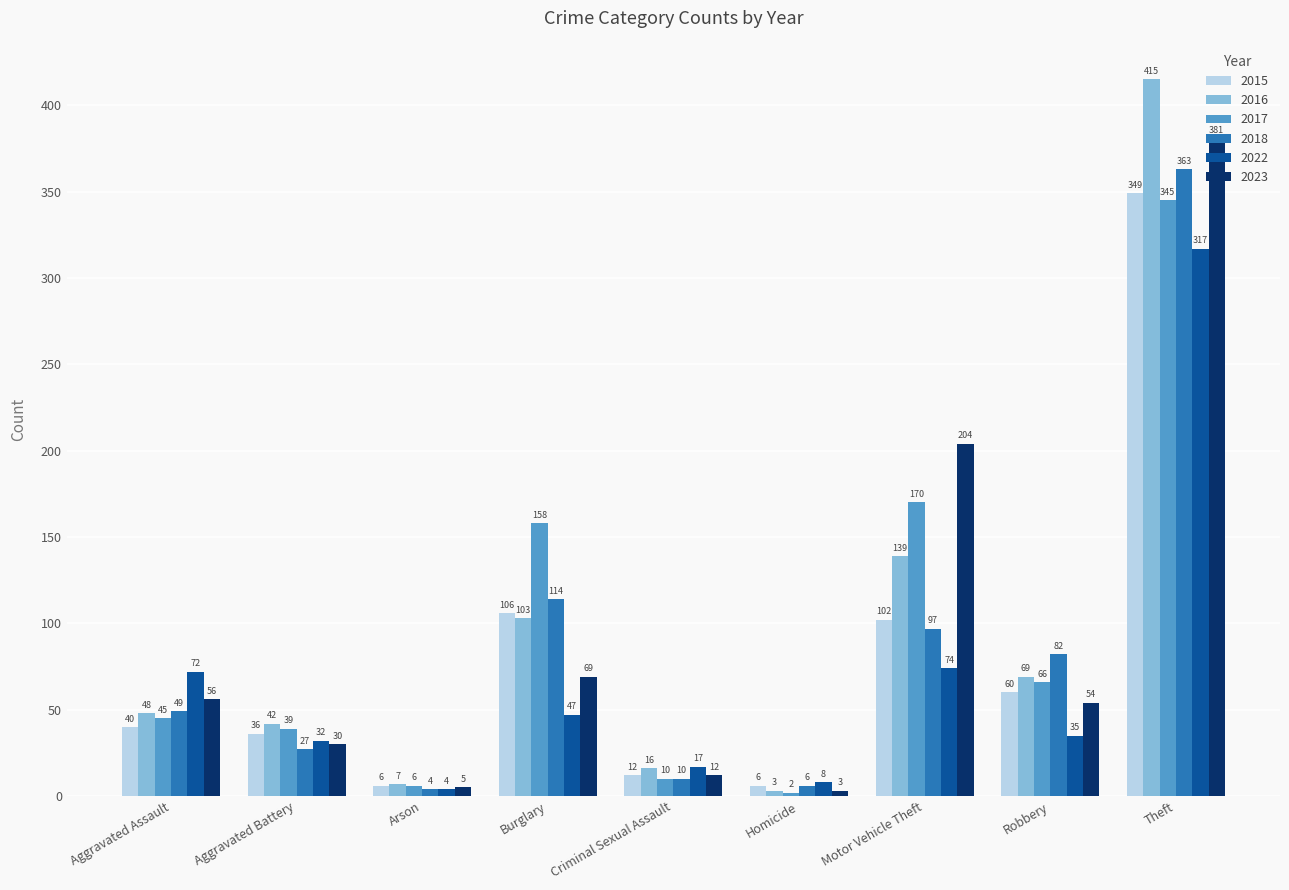

What is the sum of all 2017 values?

841